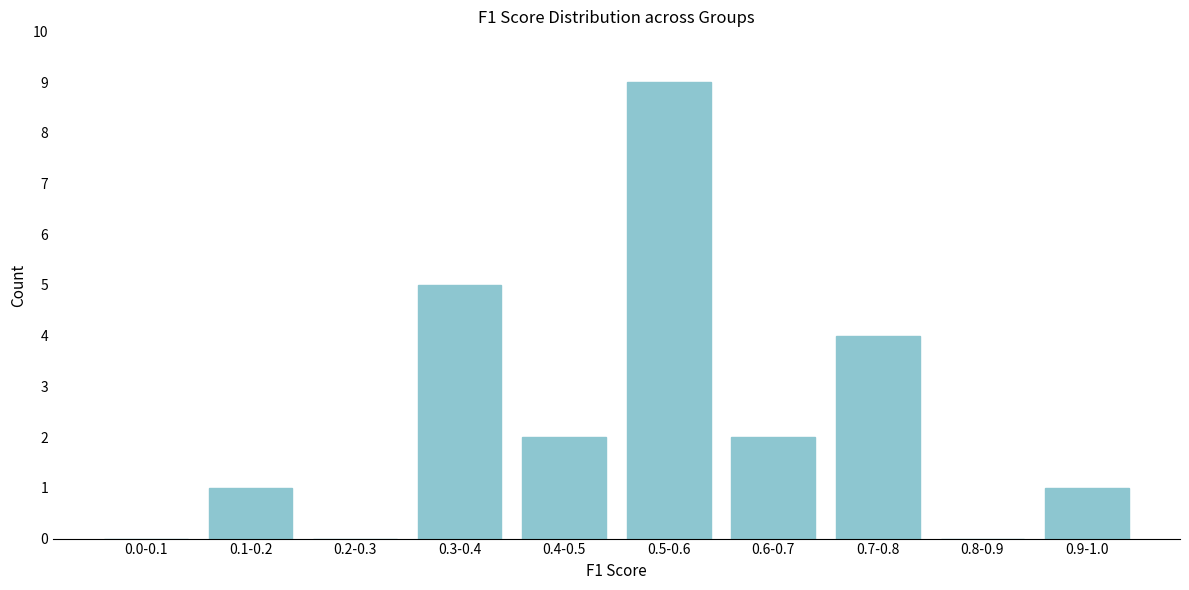

Reading right to left, extract all data points from this chart.

0.9-1.0=1	0.8-0.9=0	0.7-0.8=4	0.6-0.7=2	0.5-0.6=9	0.4-0.5=2	0.3-0.4=5	0.2-0.3=0	0.1-0.2=1	0.0-0.1=0